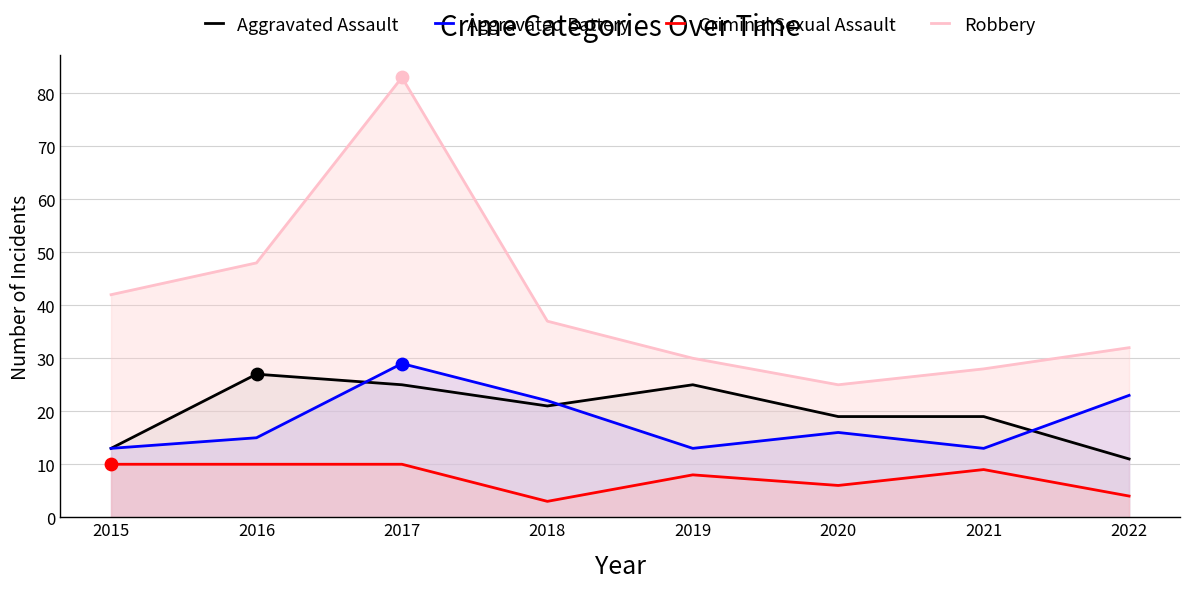

Is the value of Robbery at 2018 greater than the value of Aggravated Battery at 2015?

Yes